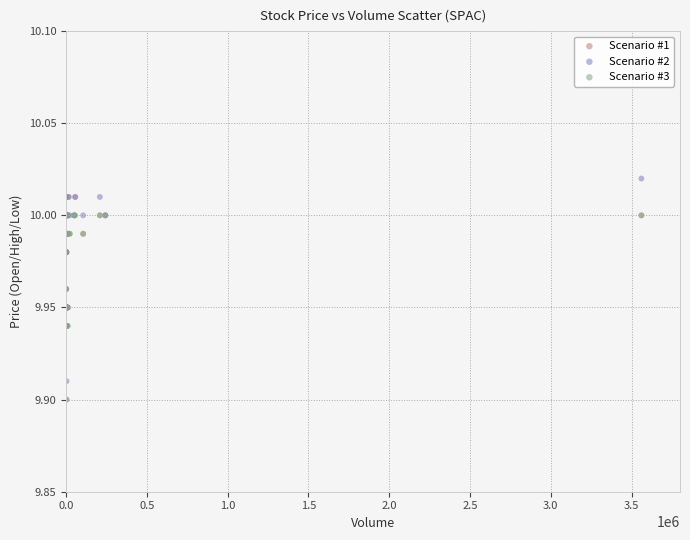

Which series reaches the maximum Y coordinate?

Scenario #2